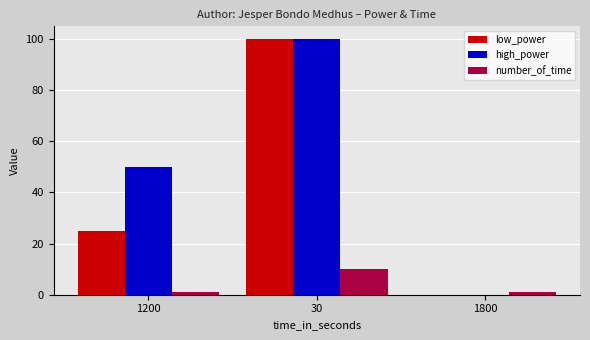

Are the bars grouped side by side (vs. stacked)?

Yes